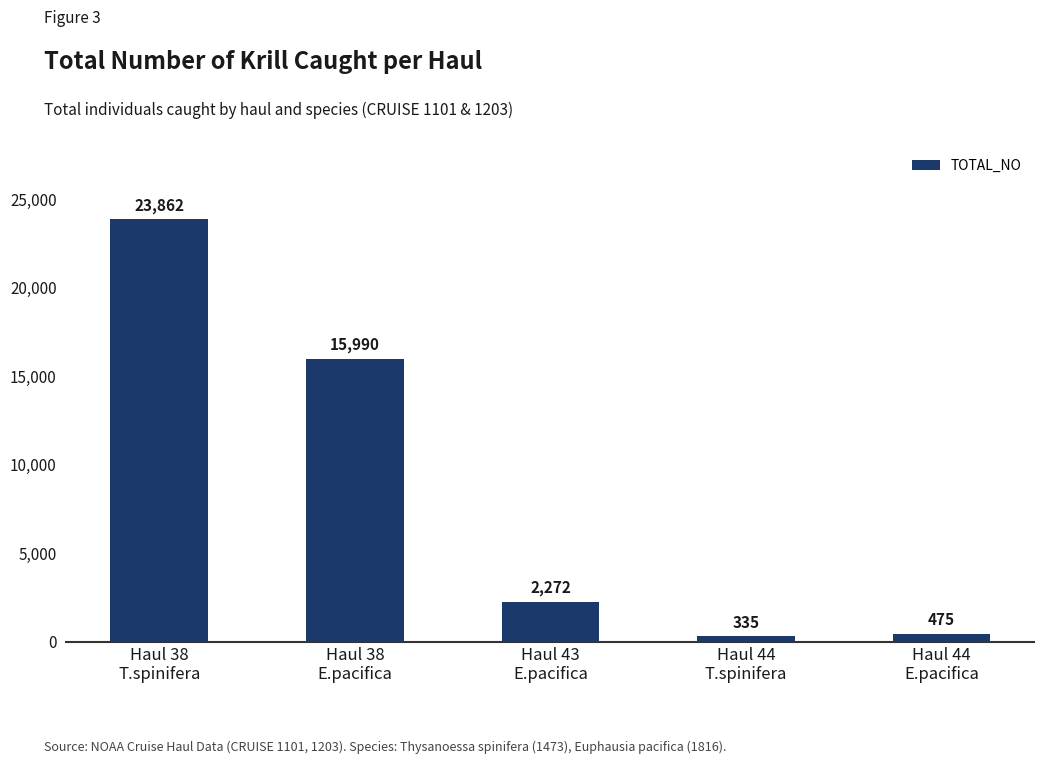

What position from the right is Haul 44
E.pacifica?

1